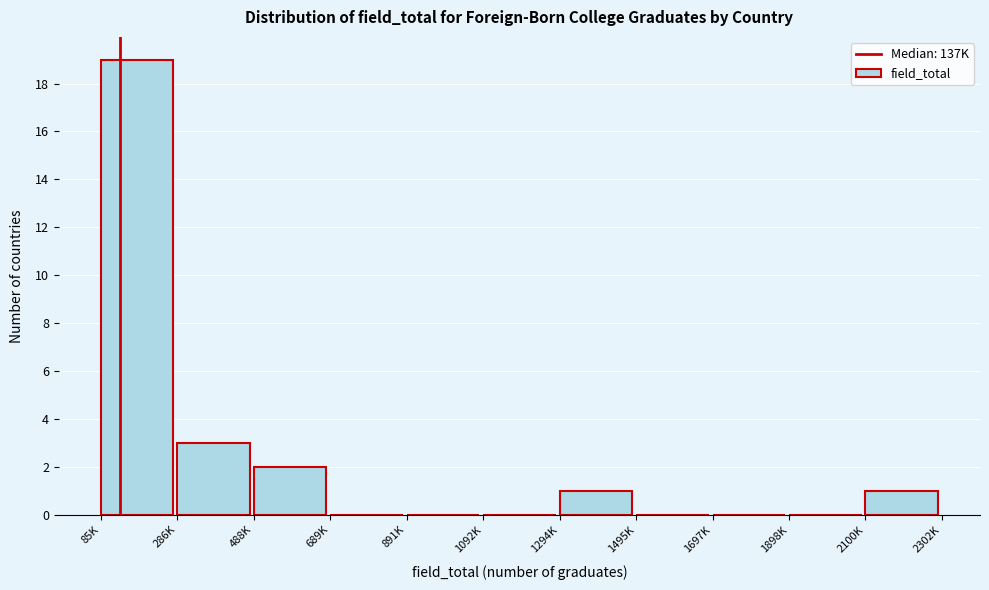

Reading left to right, list all the values displayed in this chart.

85K=19	286K=3	488K=2	689K=0	891K=0	1092K=0	1294K=1	1495K=0	1697K=0	1898K=0	2100K=1